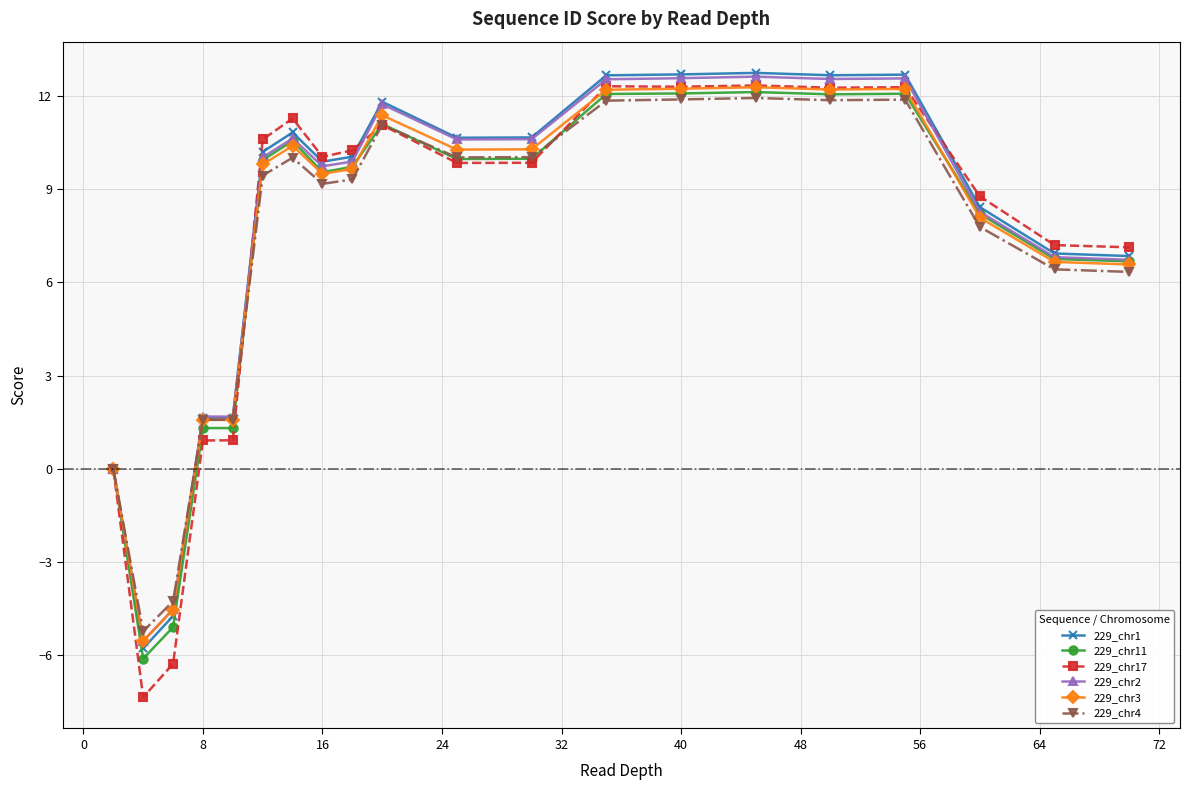

Which series has the widest spread of values?

229_chr17